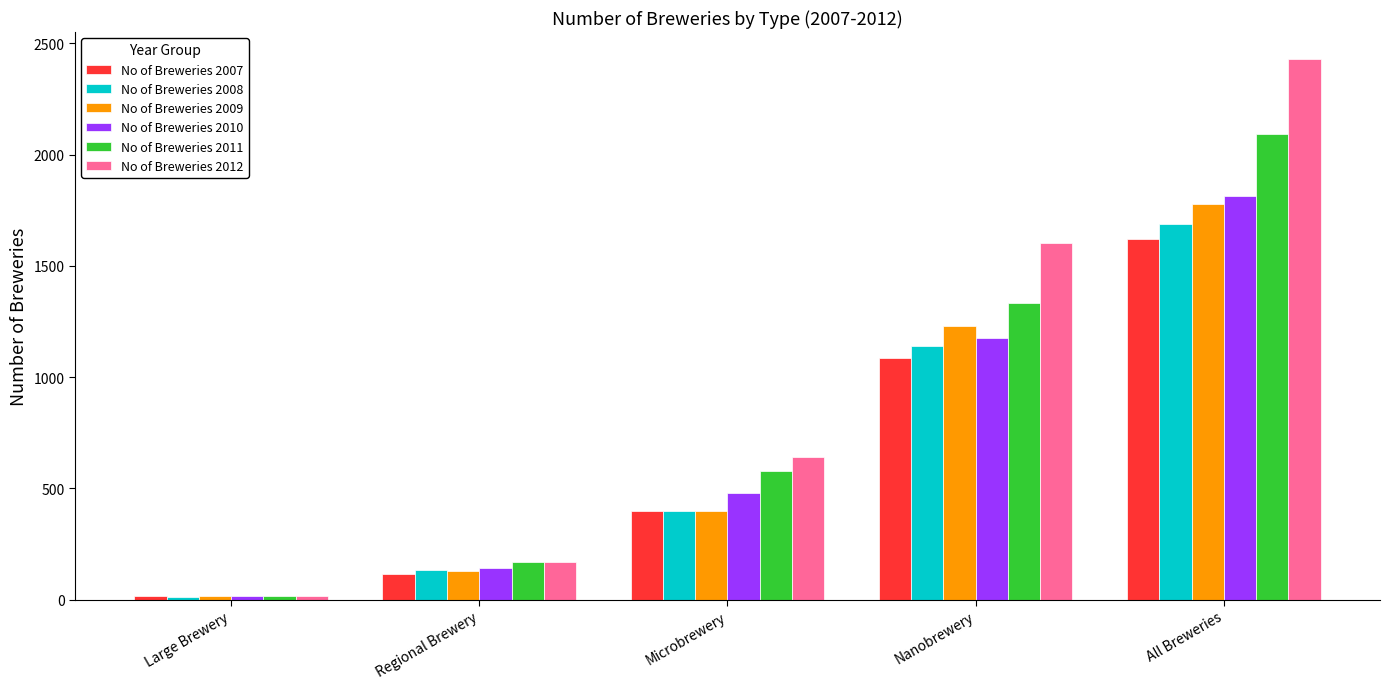

At which label does No of Breweries 2009 reach its minimum?

Large Brewery